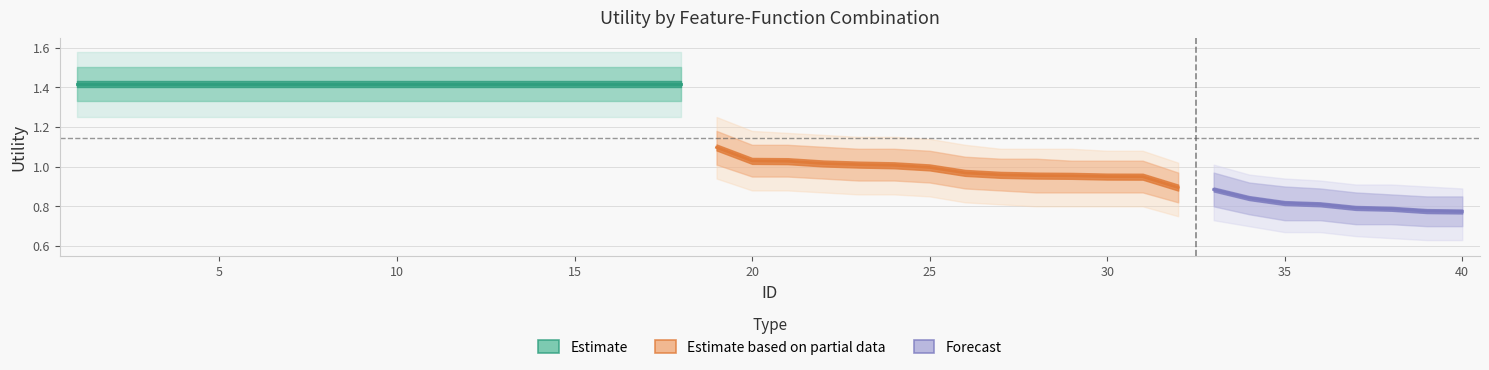

True or false: outer_upper has more than 1 points higher than both neighbors.

False